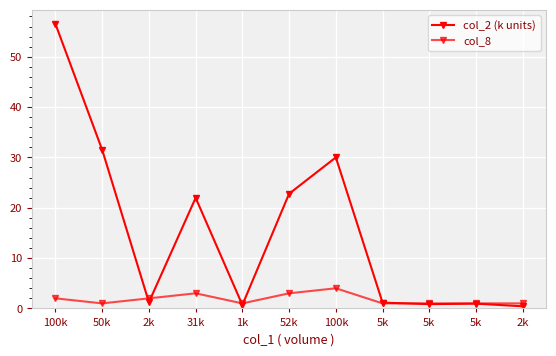

Is this an area chart (filled region under the line)?

No